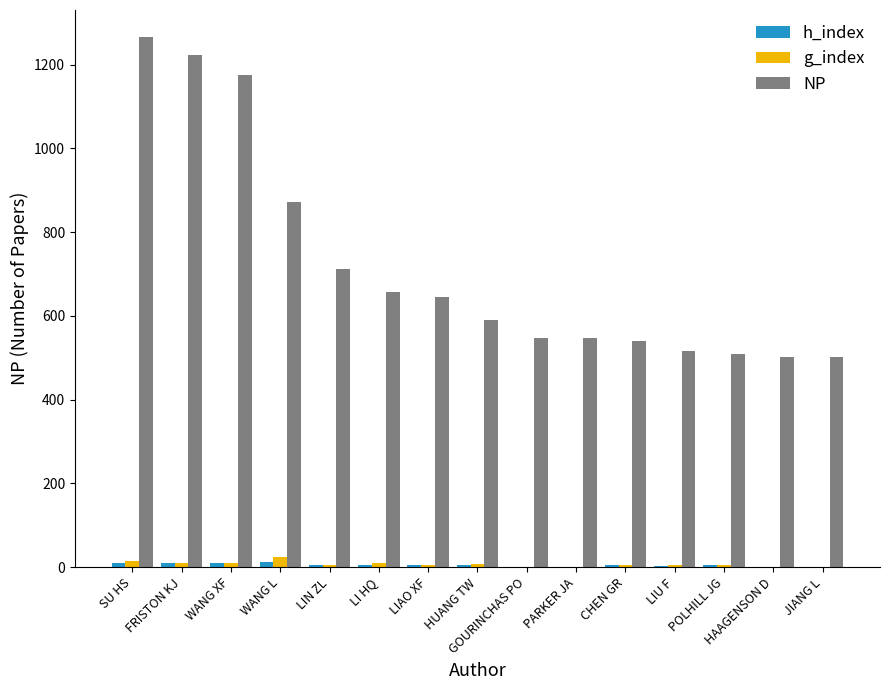

What is the average value of the g_index series?

7